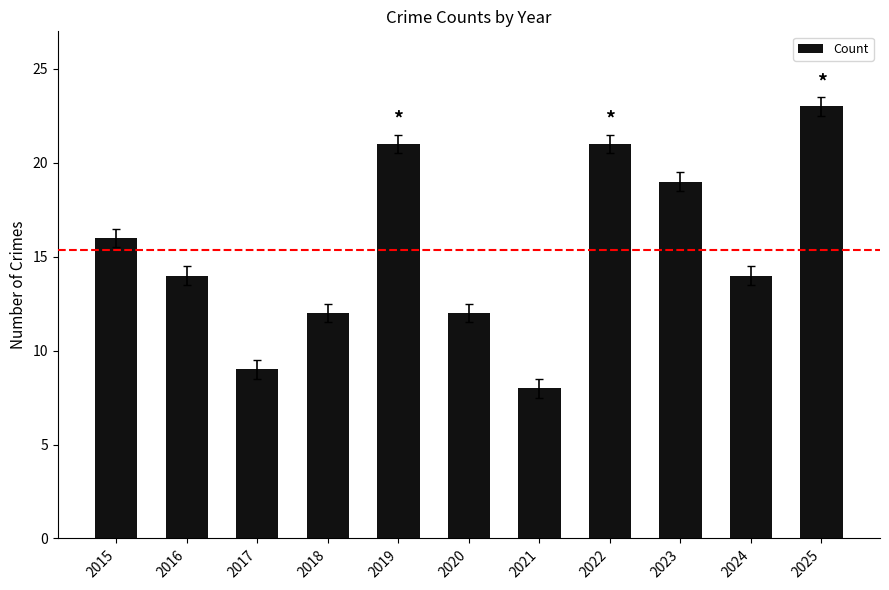

What is the smallest value displayed?

8